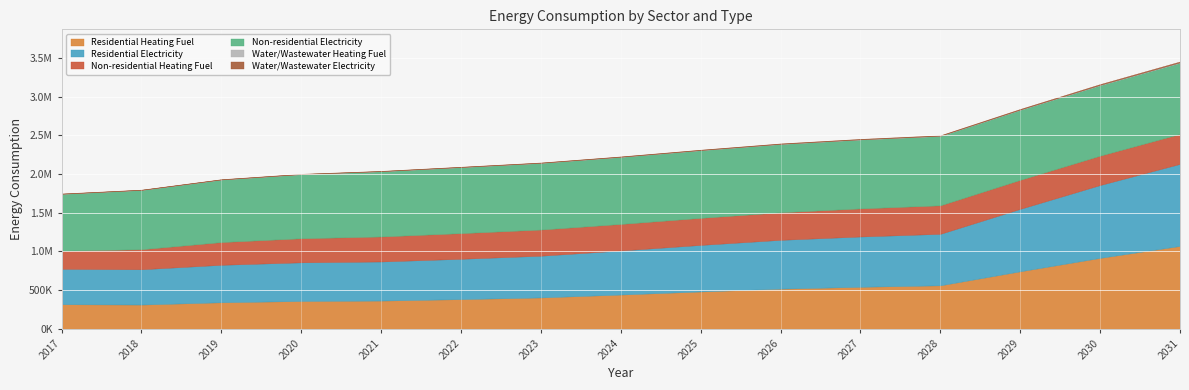

What is the greatest value displayed?

1071431.0